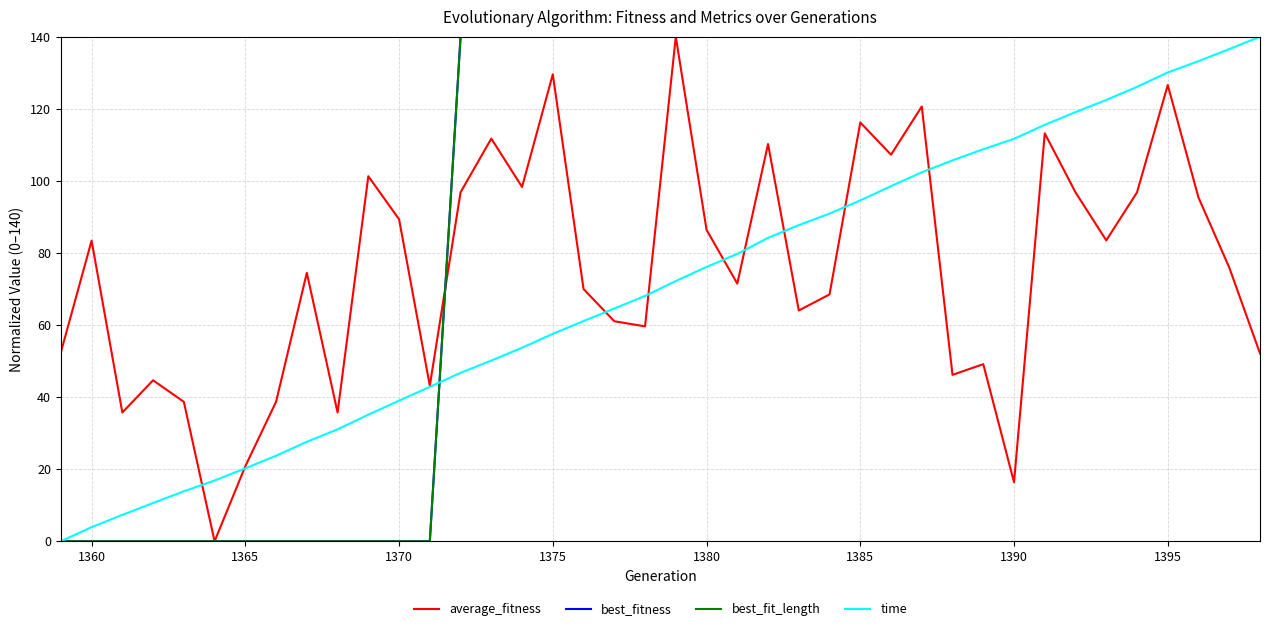

Does the chart have visible grid lines?

Yes